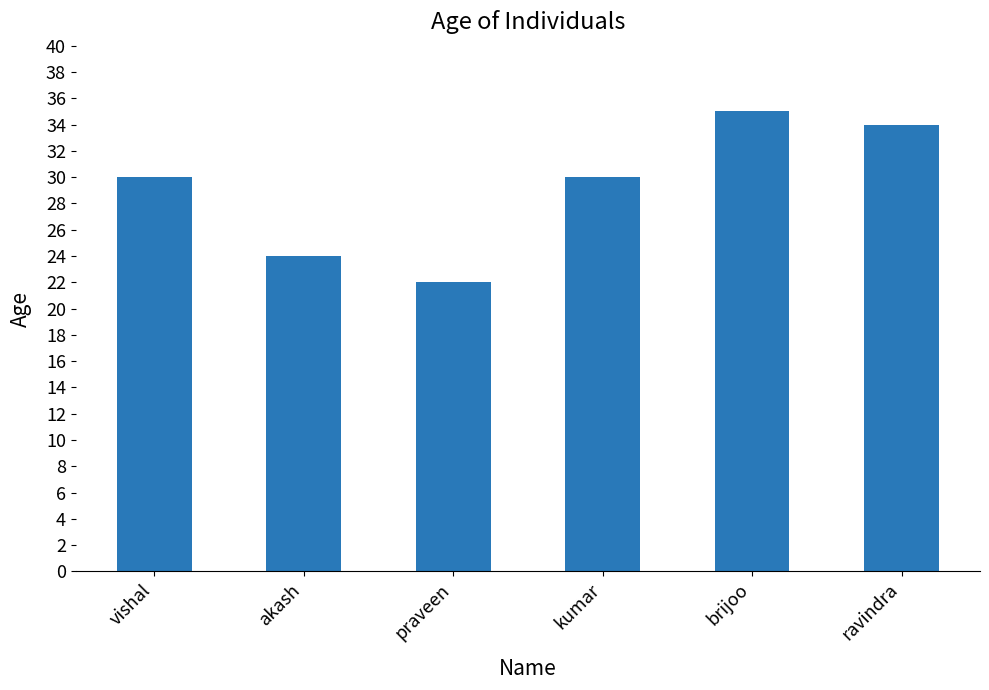

True or false: the data shows 22 at praveen.

True